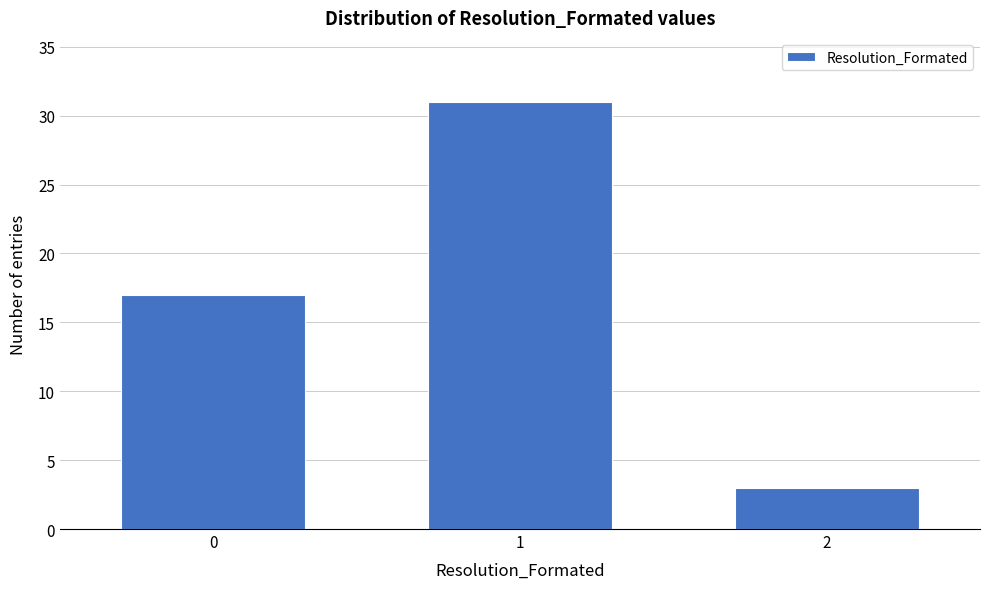

Reading left to right, list all the values displayed in this chart.

0=17	1=31	2=3